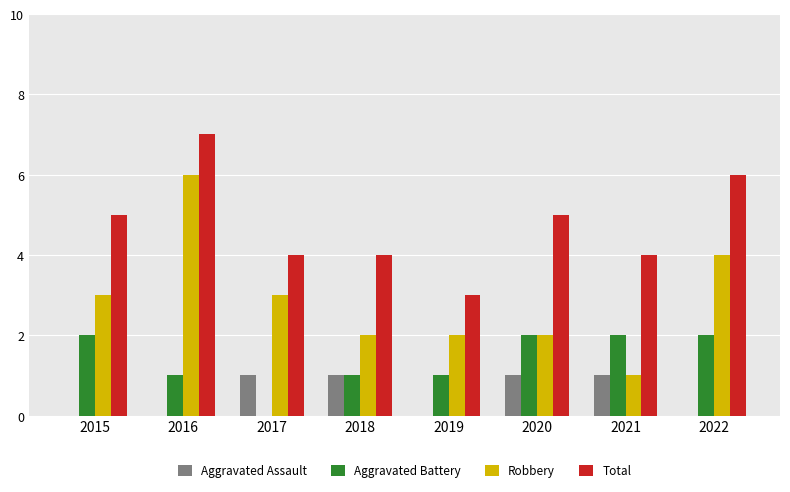

What are all the series names shown in the legend?

Aggravated Assault, Aggravated Battery, Robbery, Total